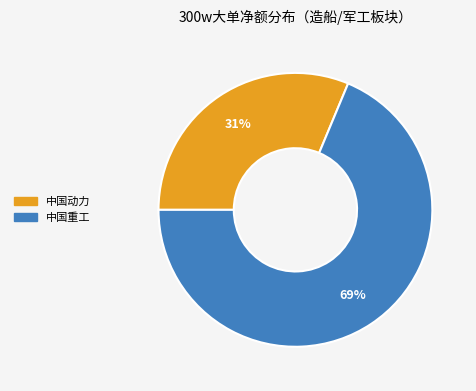

Does any single category account for the majority?

Yes